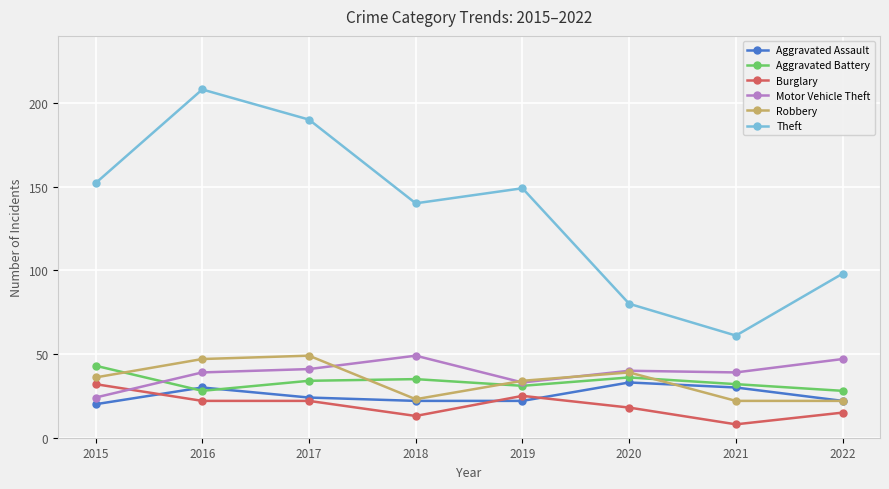

Reading left to right, extract all data points from this chart.

Aggravated Assault: 20	30	24	22	22	33	30	22
Aggravated Battery: 43	28	34	35	31	36	32	28
Burglary: 32	22	22	13	25	18	8	15
Motor Vehicle Theft: 24	39	41	49	33	40	39	47
Robbery: 36	47	49	23	34	39	22	22
Theft: 152	208	190	140	149	80	61	98